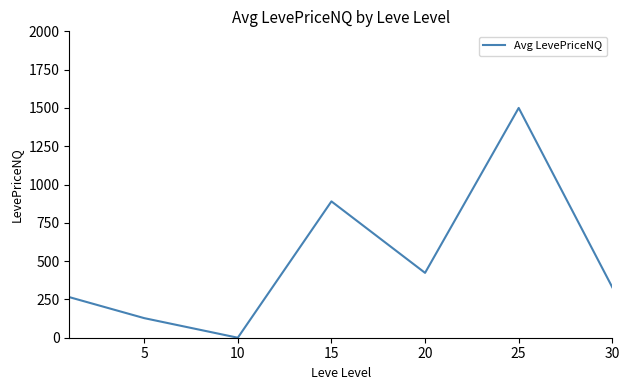

What is the average value?

505.0